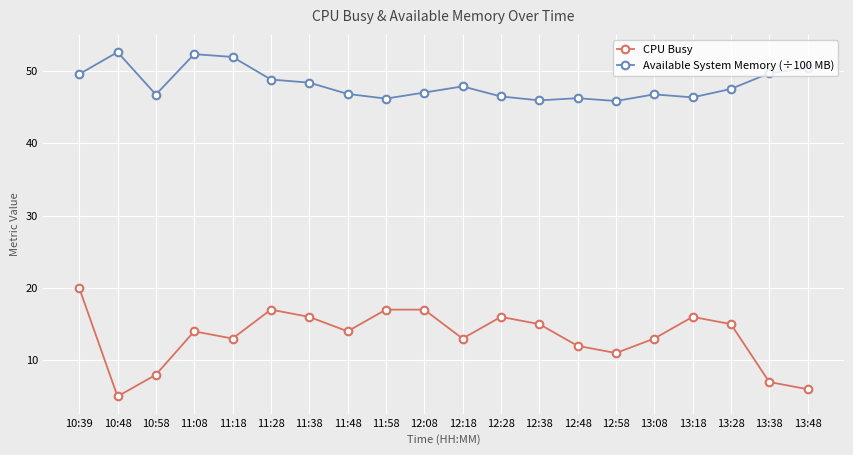

True or false: CPU Busy has a value of 8.0 at 10:58.

True